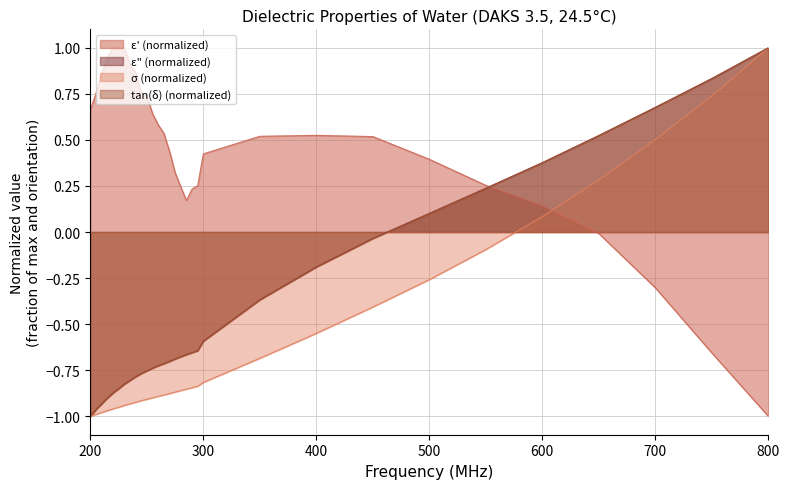

Rank the categories by value from highest to lowest.

800, 750, 700, 650, 600, 550, 500, 450, 400, 350, 300, 295, 290, 285, 280, 275, 270, 265, 260, 255, 250, 245, 240, 235, 230, 225, 220, 215, 210, 205, 200